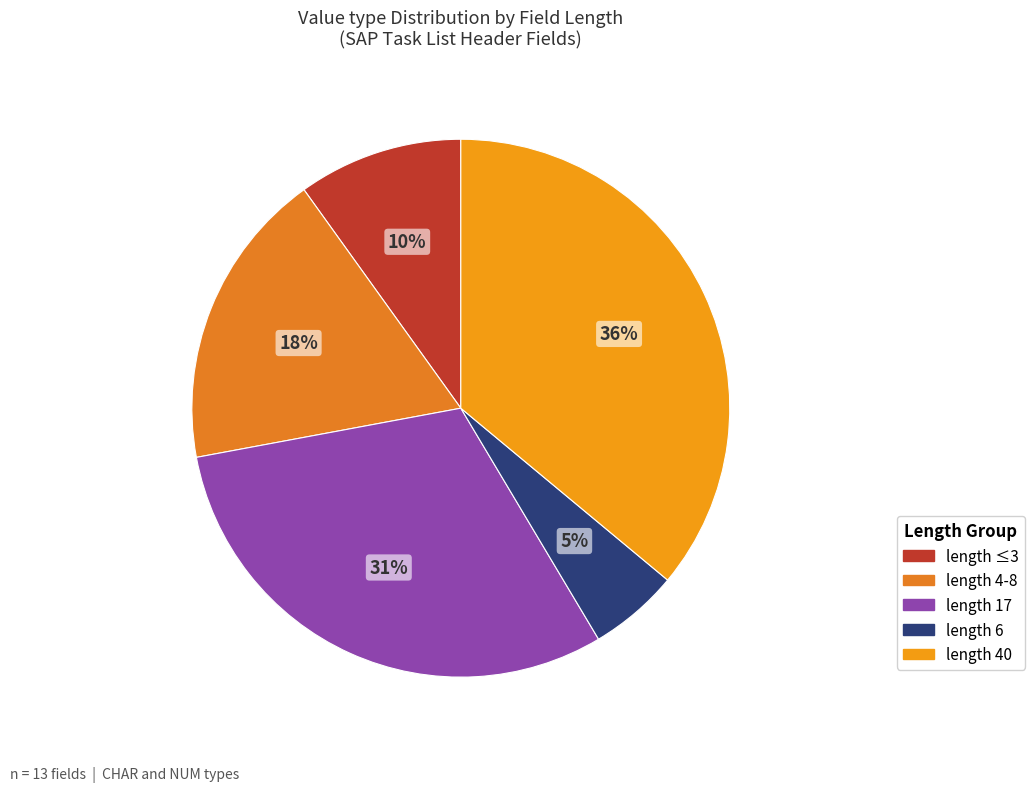

Which category has the smallest portion of the pie?

length 6